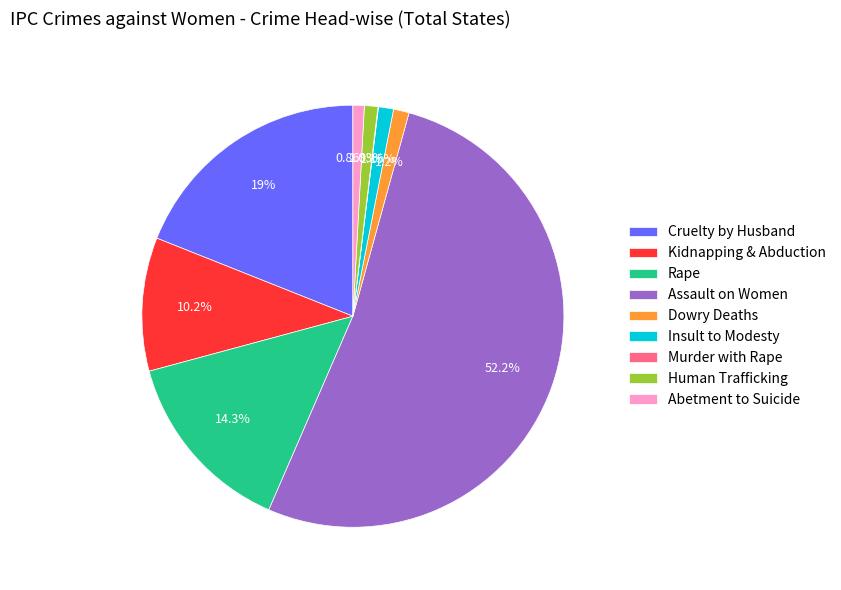

Is the sum of Dowry Deaths and Cruelty by Husband greater than half?

No